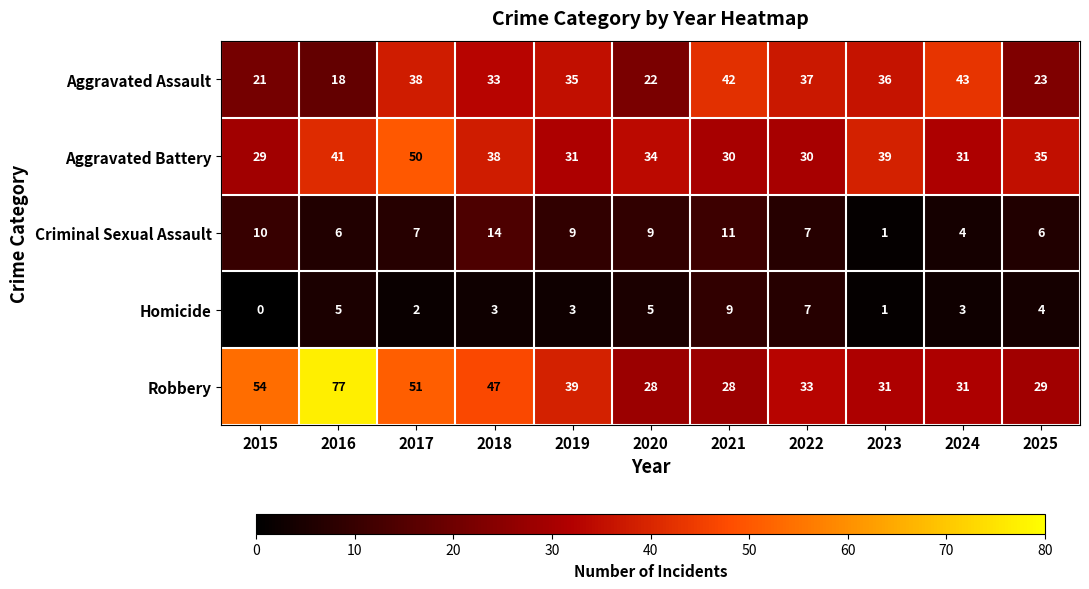

Where does the Aggravated Battery series first go above 34?

2016